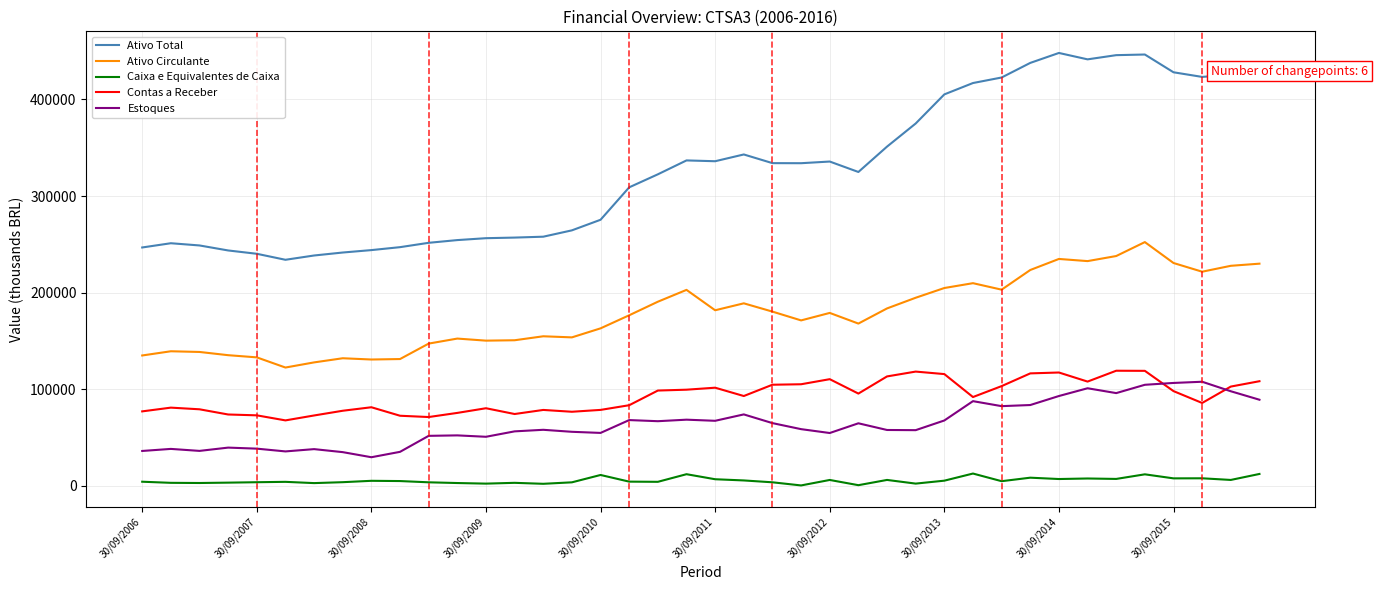

What is the sum of all Contas a Receber values?

3704222.0